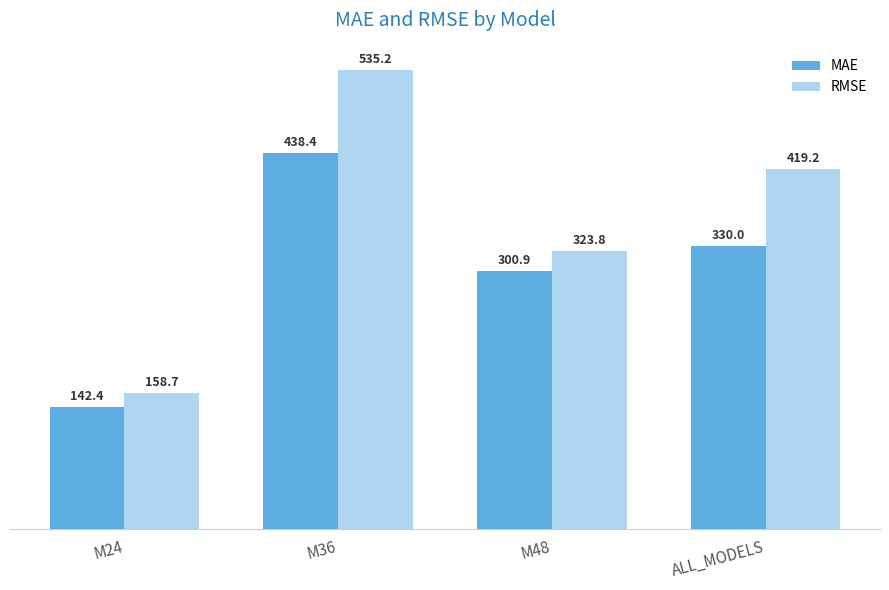

Reading left to right, transcribe all the data shown in this chart.

MAE: 142.4	438.4	300.9	330.0
RMSE: 158.7	535.2	323.8	419.2